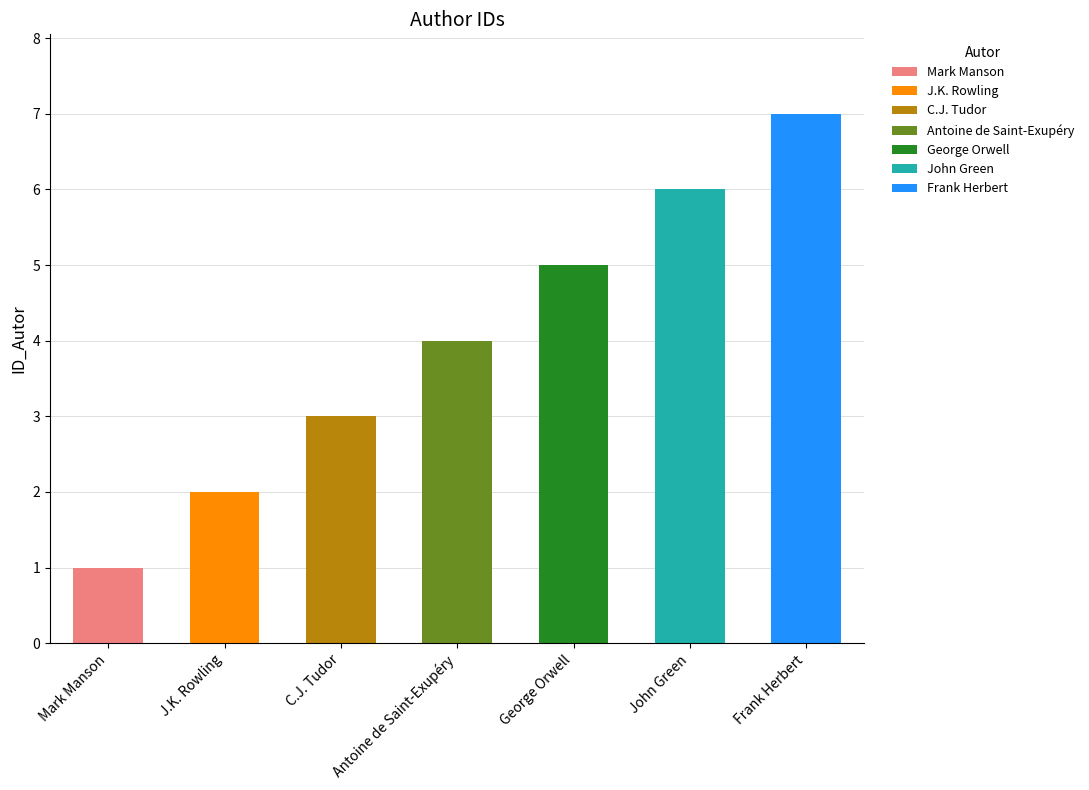

Which label corresponds to the largest value in the chart?

Frank Herbert